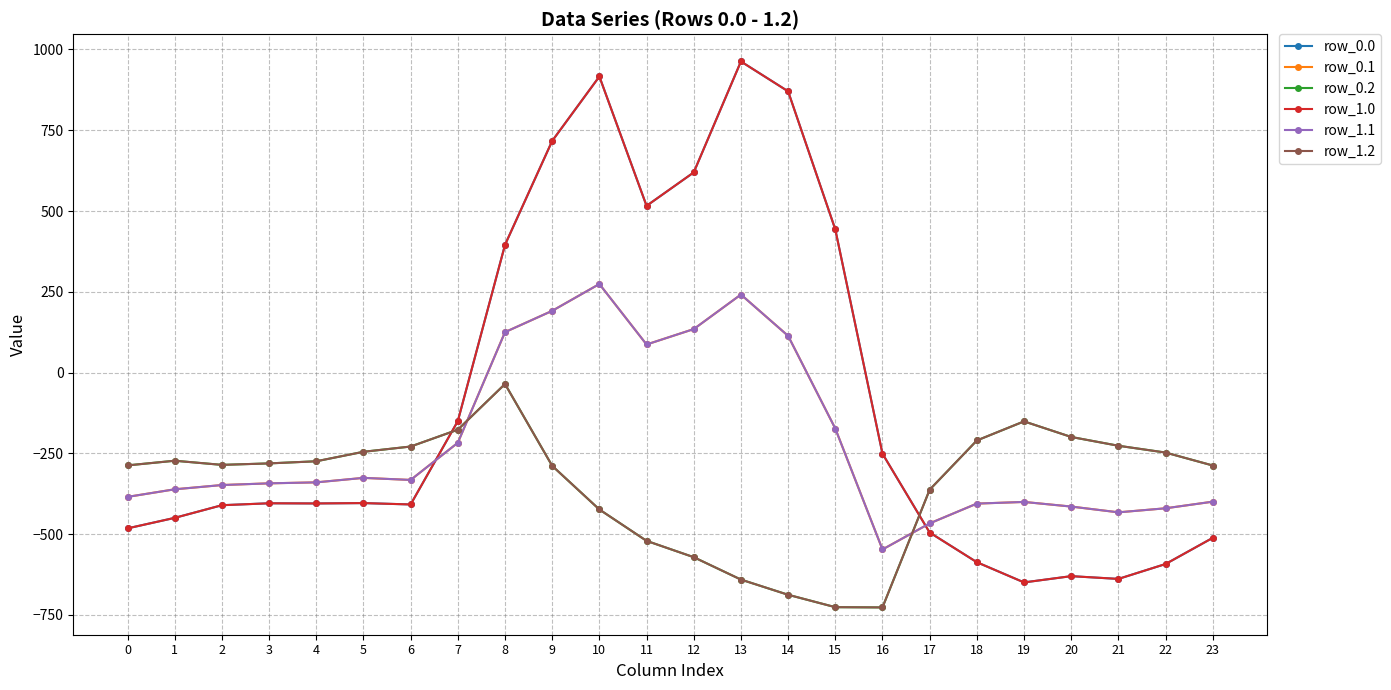

What is the difference between the maximum and minimum values in the row_0.0 series?

1611.9